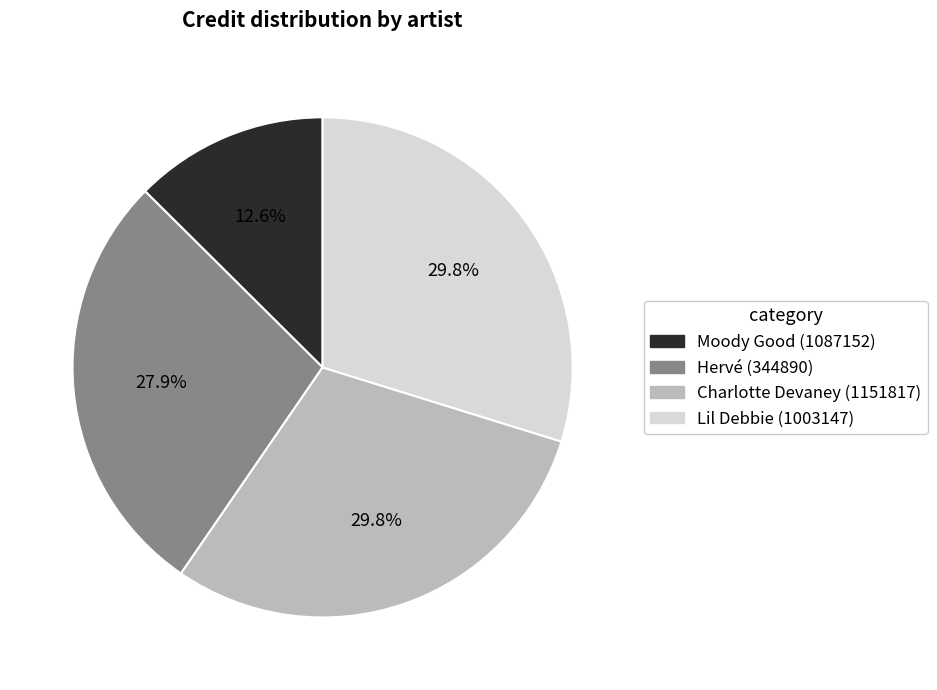

Is the sum of Lil Debbie (1003147) and Moody Good (1087152) greater than half?

No